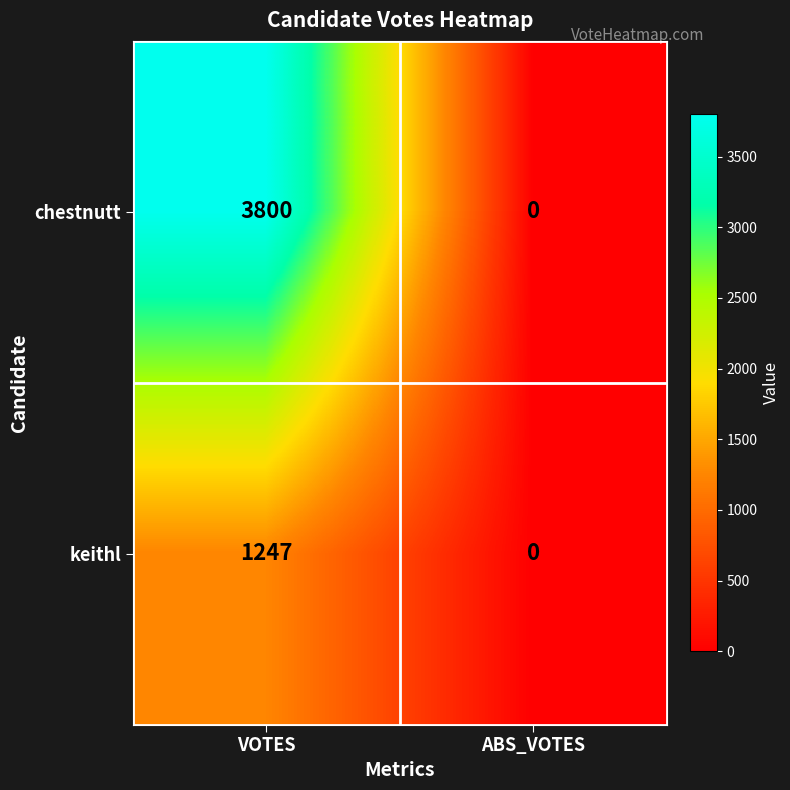

The chestnutt series shows 0 at ABS_VOTES. True or false?

True